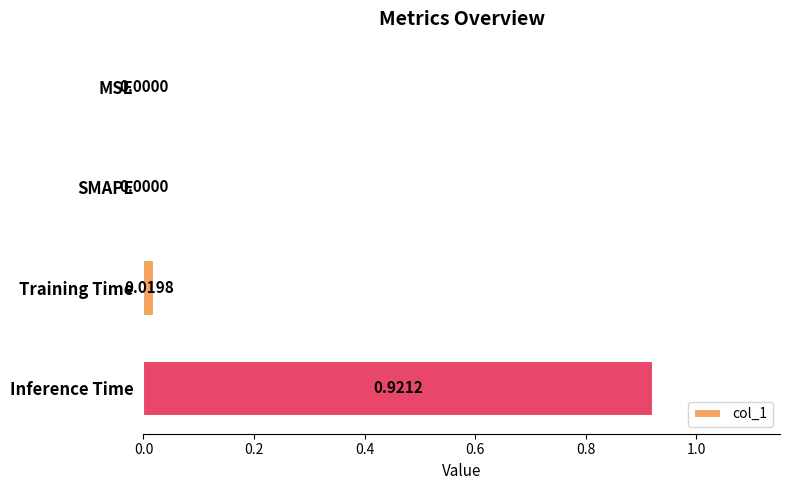

Between Inference Time and Training Time, which is larger?

Inference Time